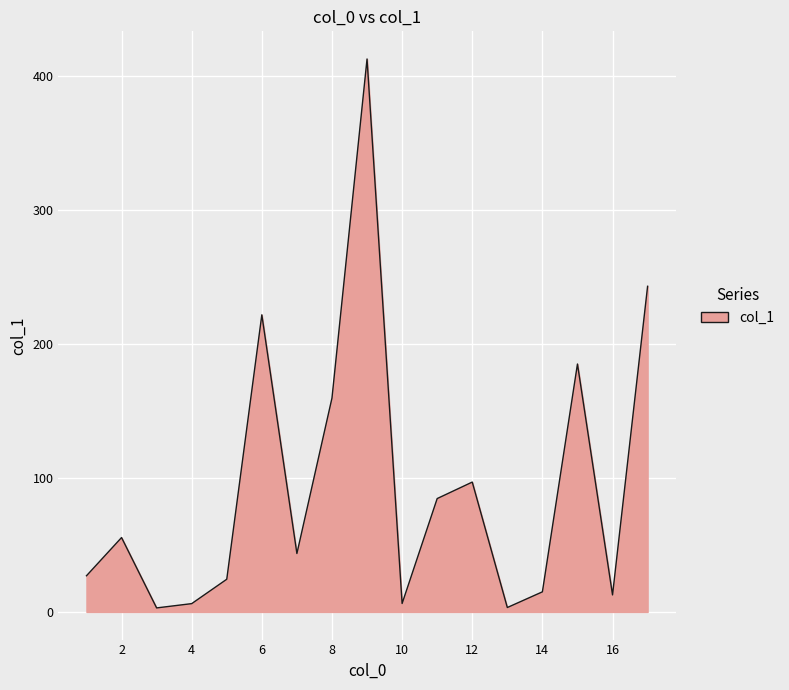

What is the maximum value shown in the chart?

412.6